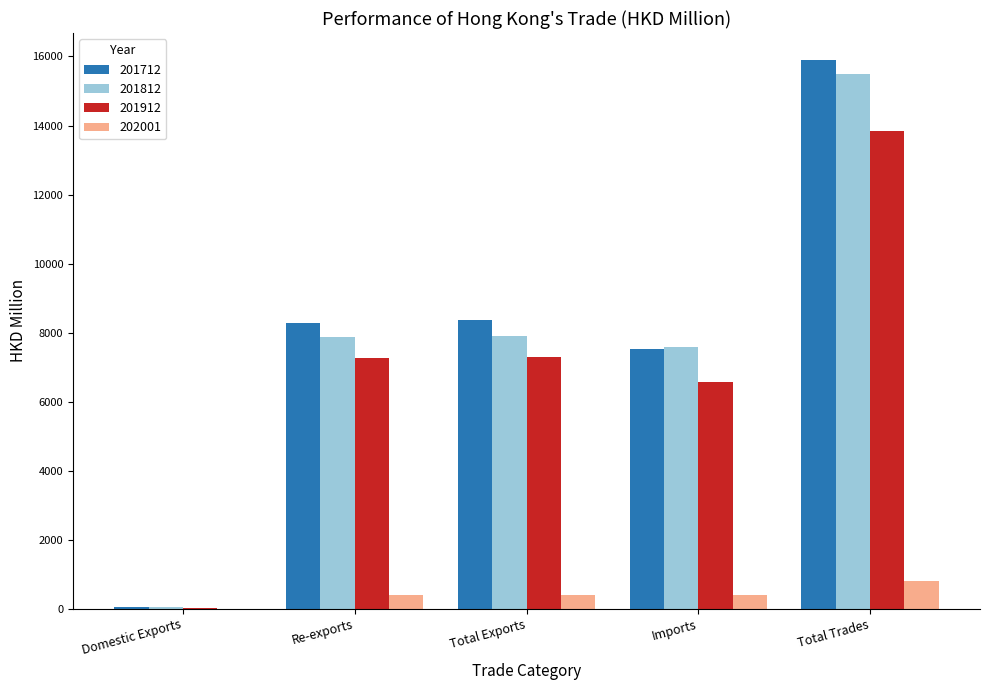

Between Total Exports and Total Trades, which series saw the biggest shift?

201812